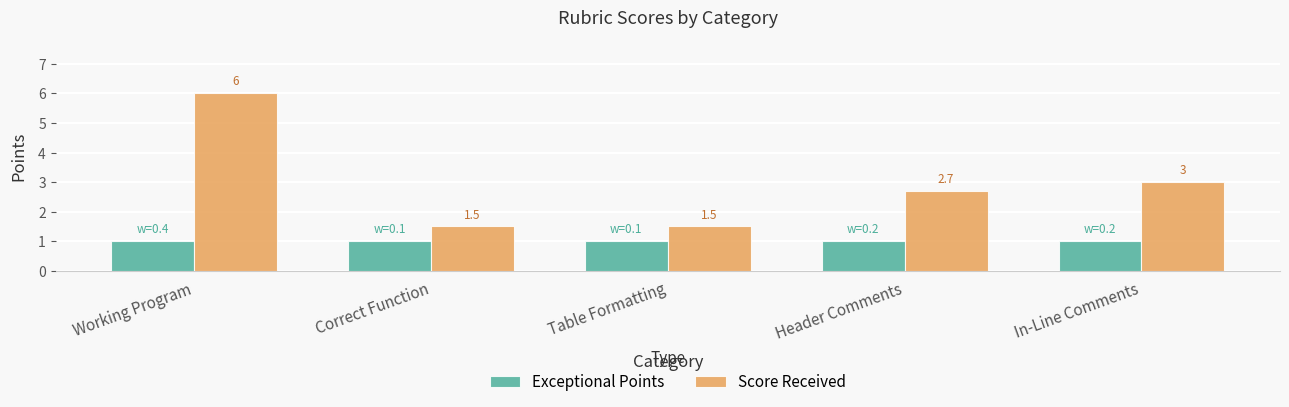

What position from the left is Working Program?

1